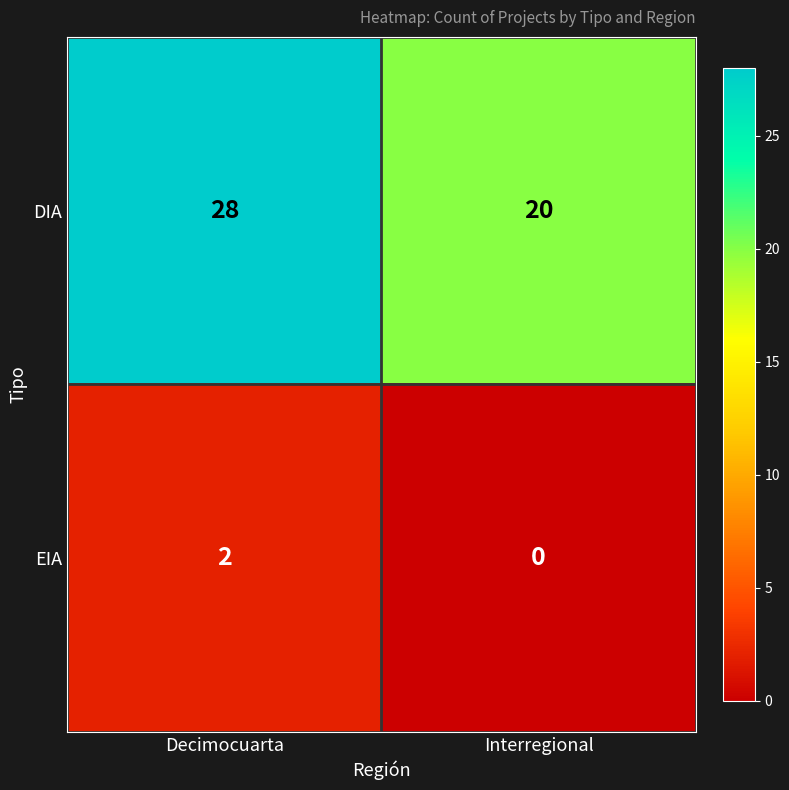

Reading left to right, transcribe all the data shown in this chart.

DIA: Decimocuarta=28	Interregional=20
EIA: Decimocuarta=2	Interregional=0